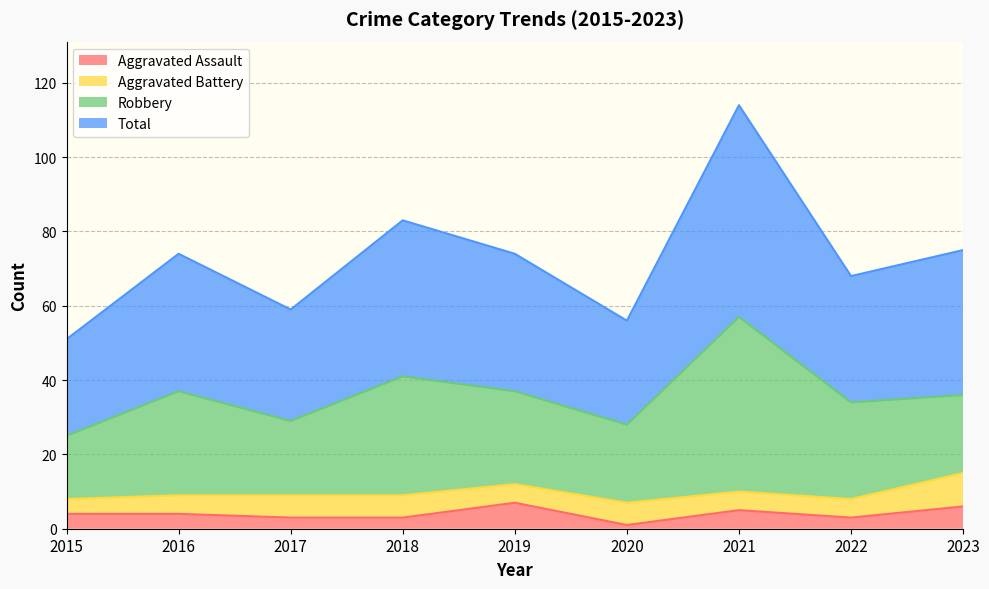

What is the difference between the Aggravated Assault values at 2019 and 2020?

6